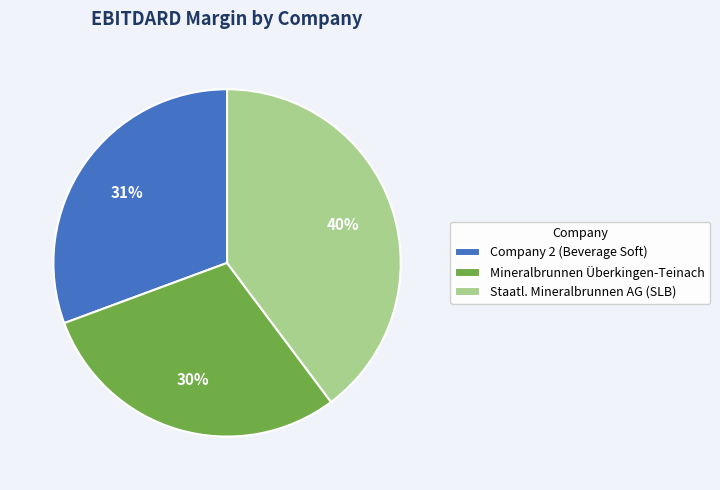

Is the sum of Staatl. Mineralbrunnen AG (SLB) and Mineralbrunnen Überkingen-Teinach greater than half?

Yes